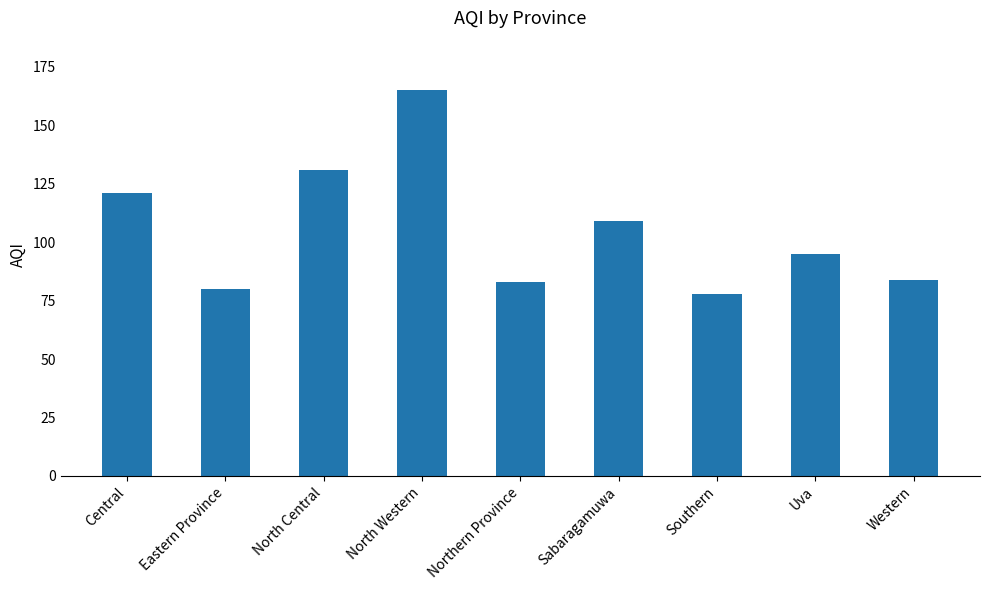

Read the value at Central, to the nearest 10.

120